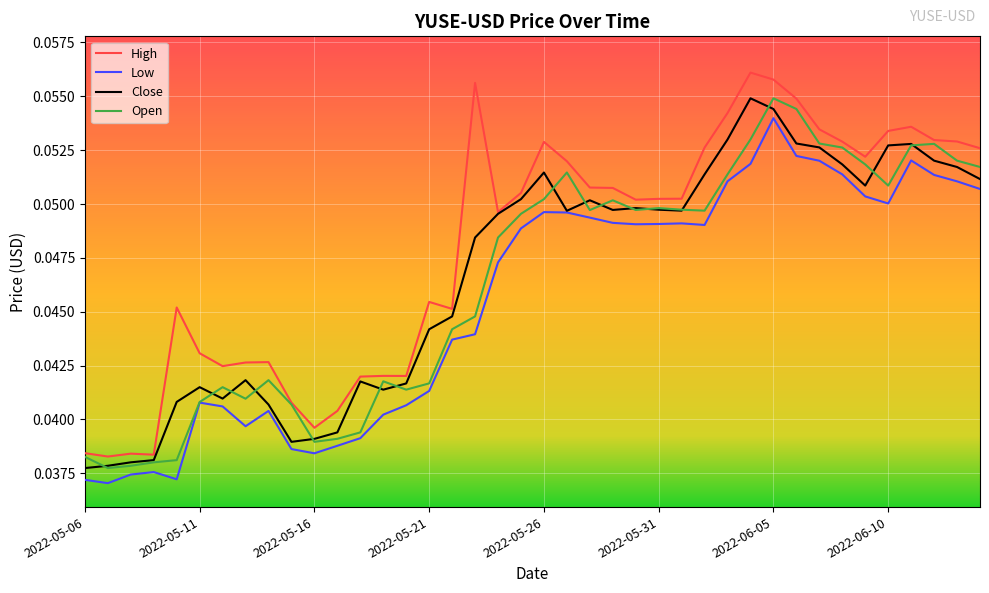

Which series has the largest range (max minus min)?

High